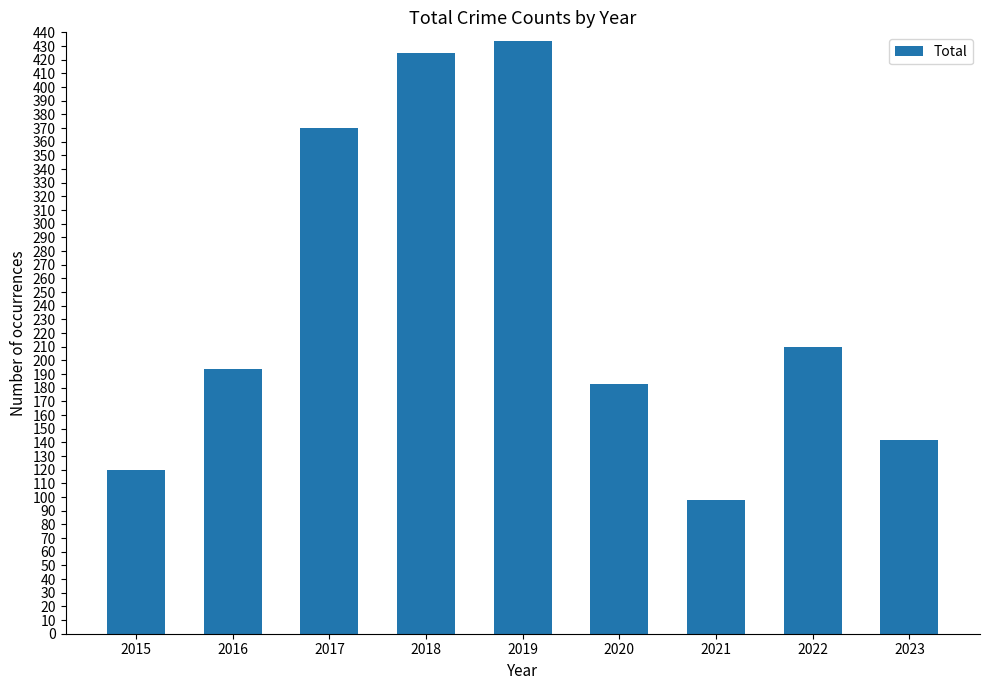

True or false: the data shows 75 at 2015.

False